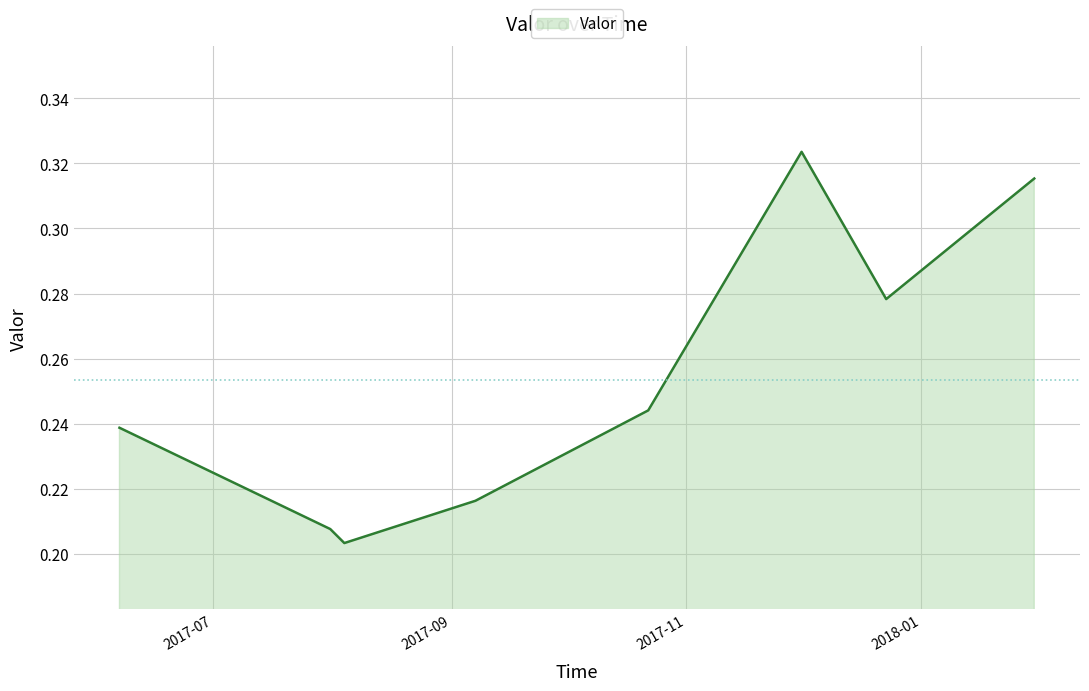

How many interior local peaks (higher than both neighbors) does the data have?

1